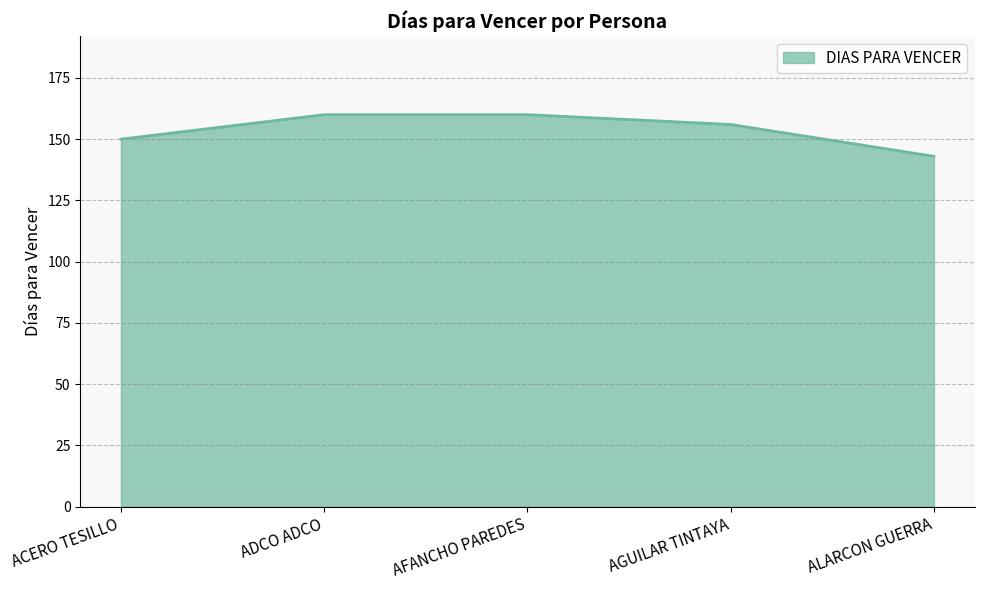

Approximately how many times larger is the value at AFANCHO PAREDES compared to ADCO ADCO?

1.0